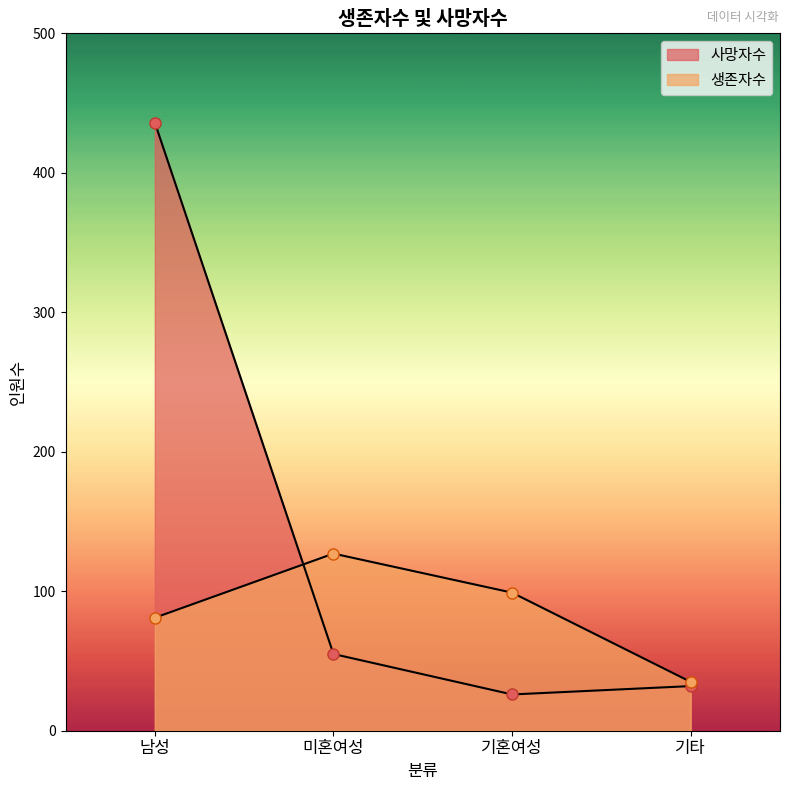

At which label is 사망자수 closest to 231?

미혼여성